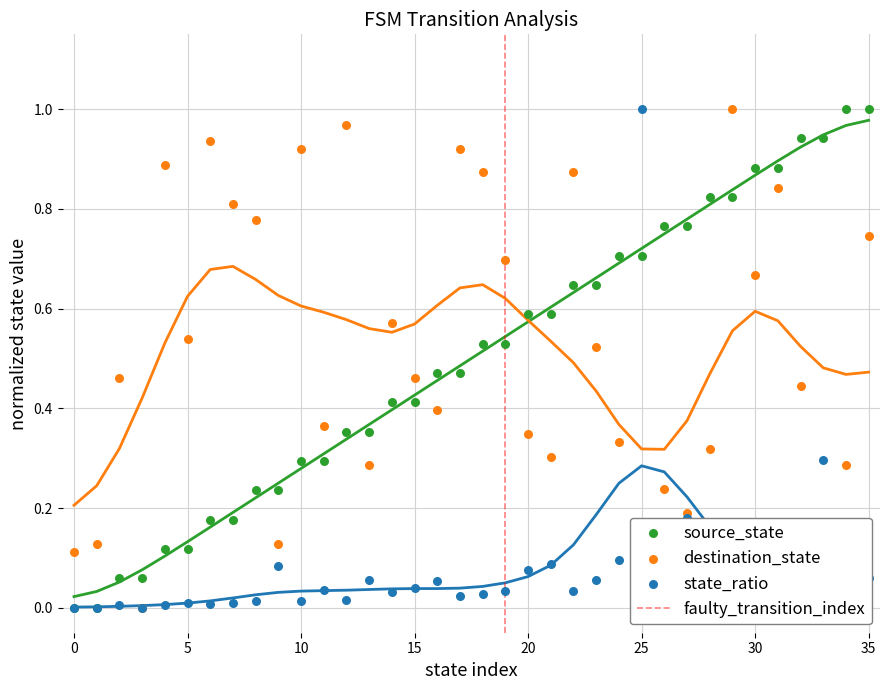

Is the value of destination_state at 13 greater than the value of source_state at 12?

No